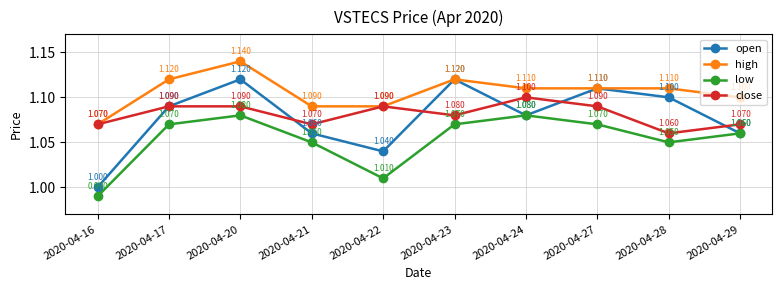

What are all the series names shown in the legend?

open, high, low, close